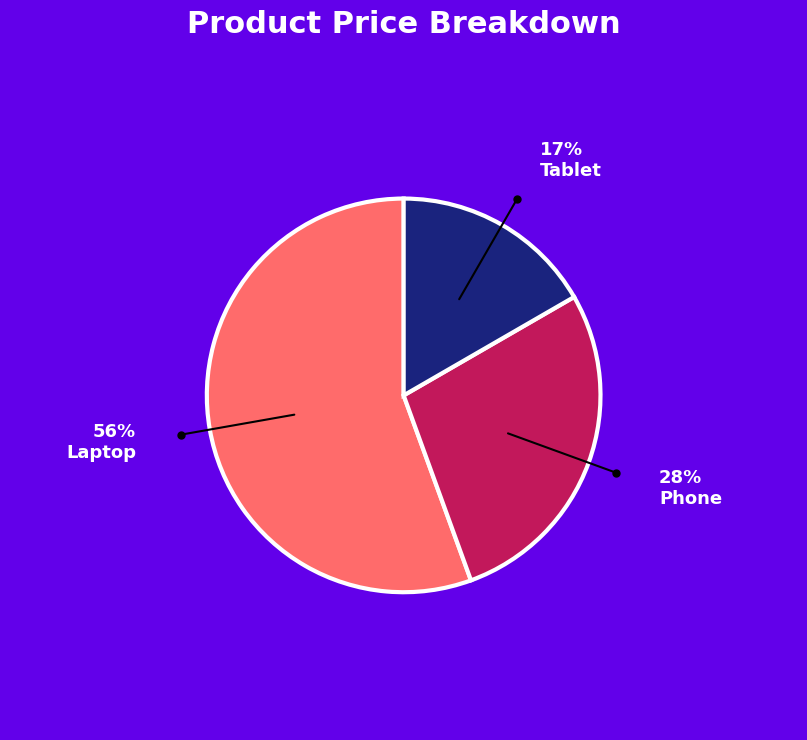

Is there a majority slice in this chart?

Yes